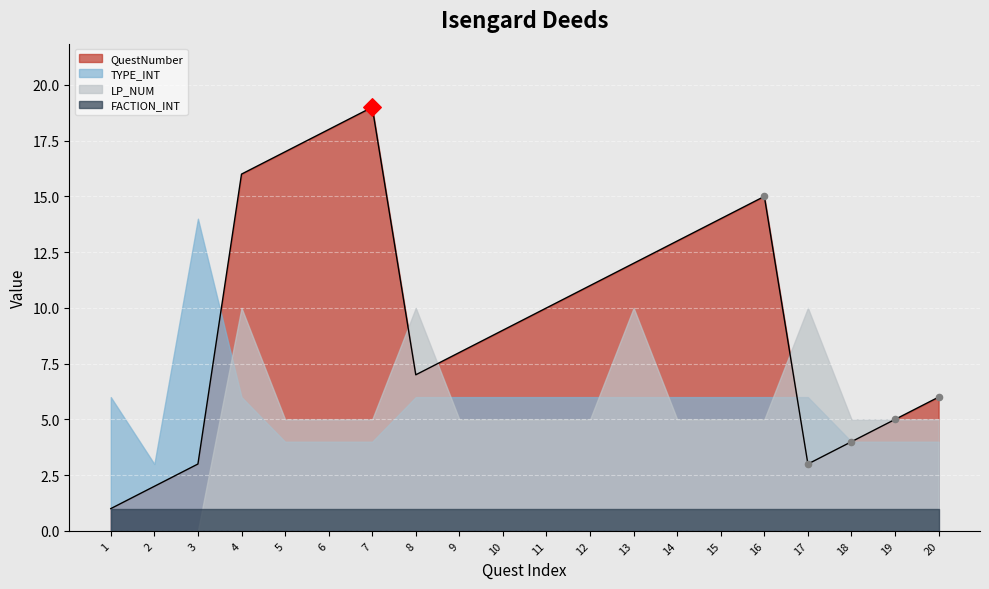

Which series contains the highest Y value?

QuestNumber